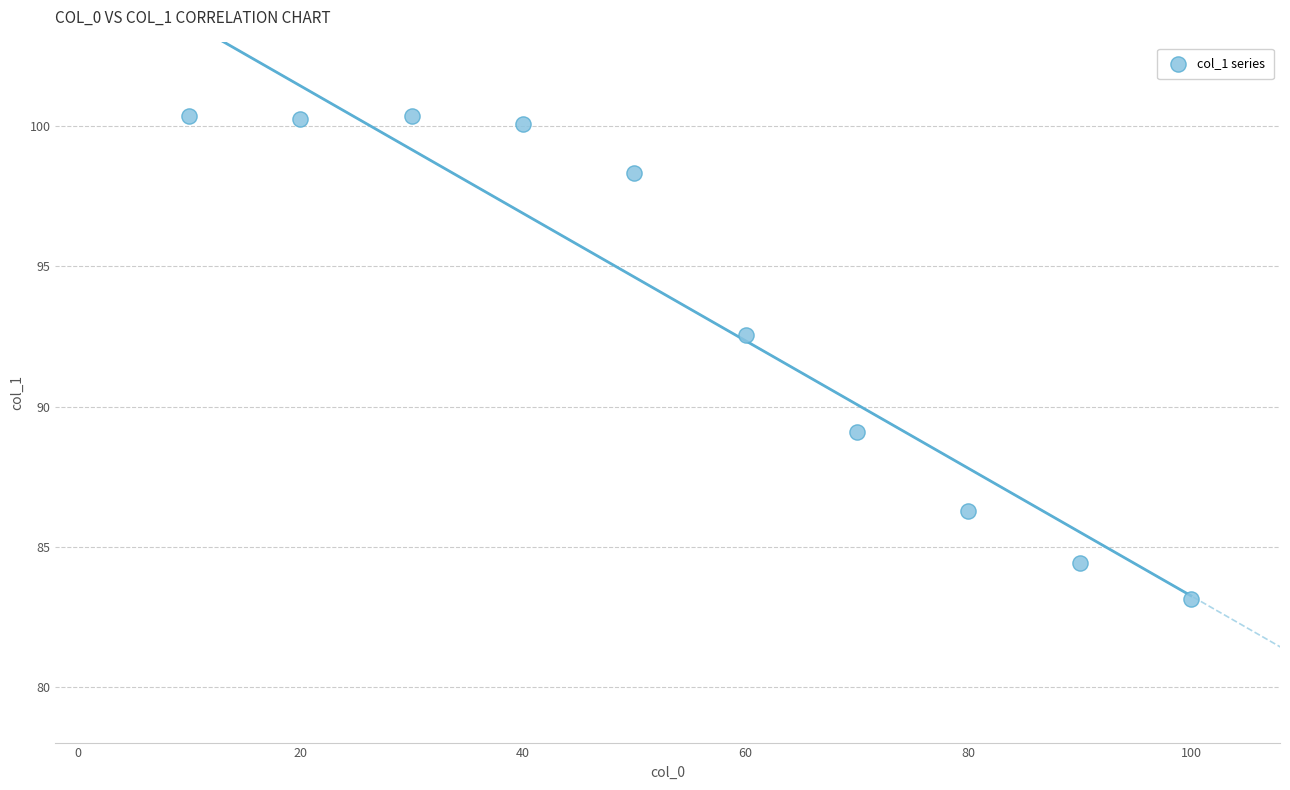

What Y value in the scatter plot is closest to 91?

92.5